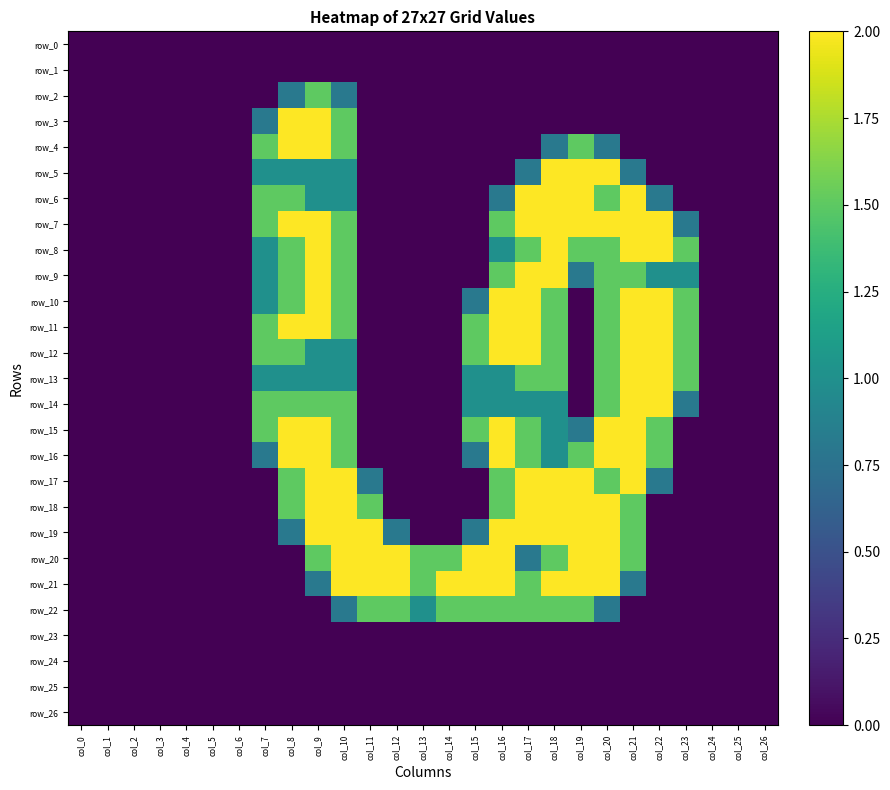

At how many categories does at least one series exceed 0?

27